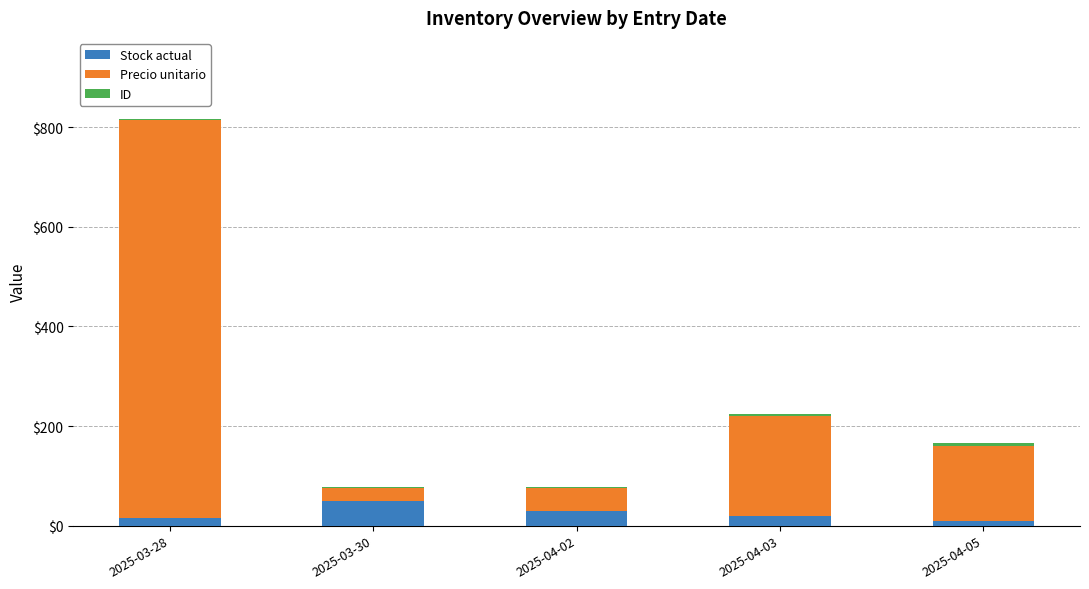

At which category is the sum across all series the highest?

2025-03-28